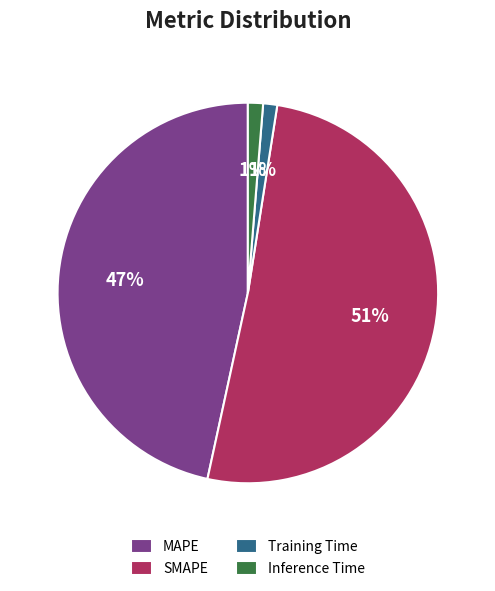

To the nearest percent, what is the combined percentage of Inference Time and Training Time?

2%